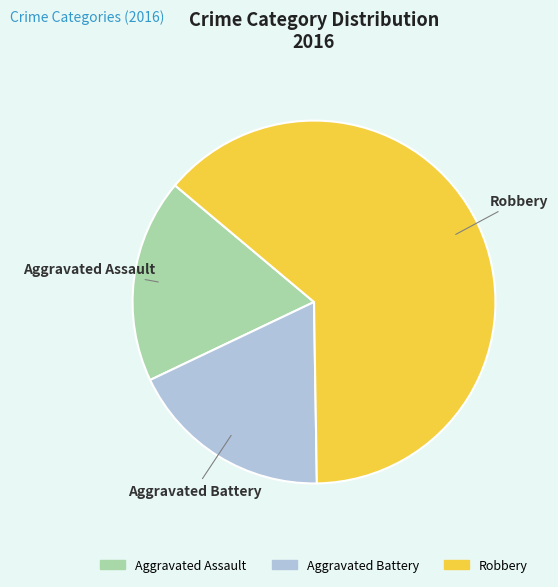

Which slice represents more than half of the pie?

Robbery